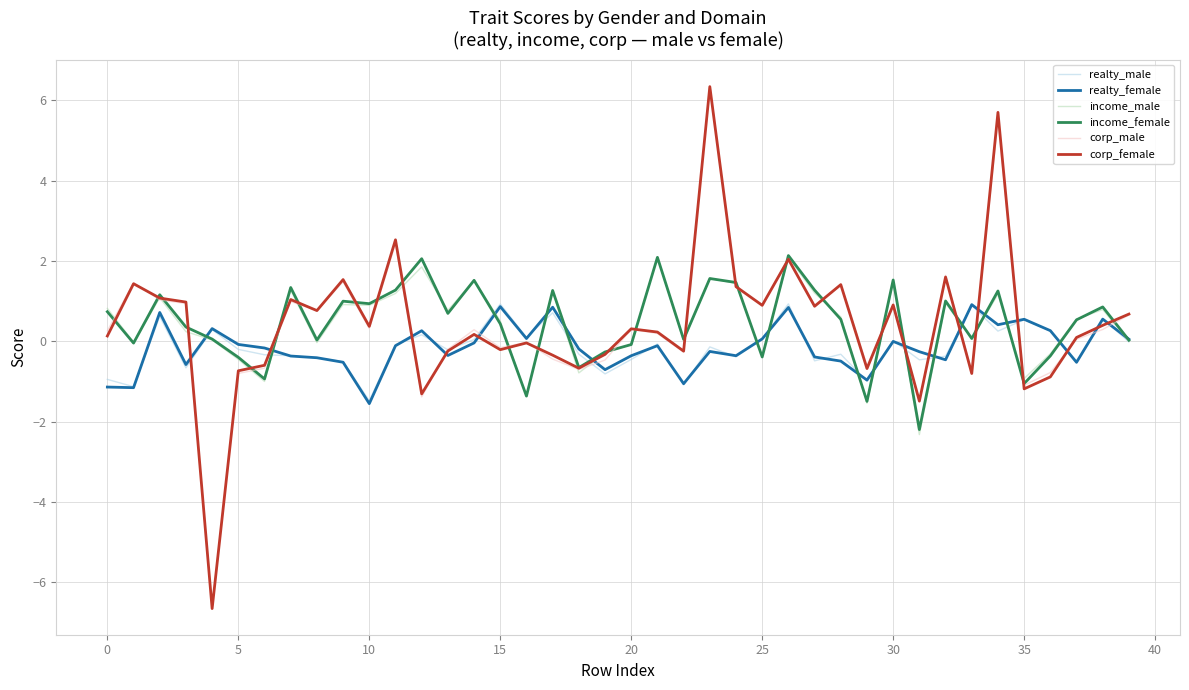

Does the chart have visible grid lines?

Yes